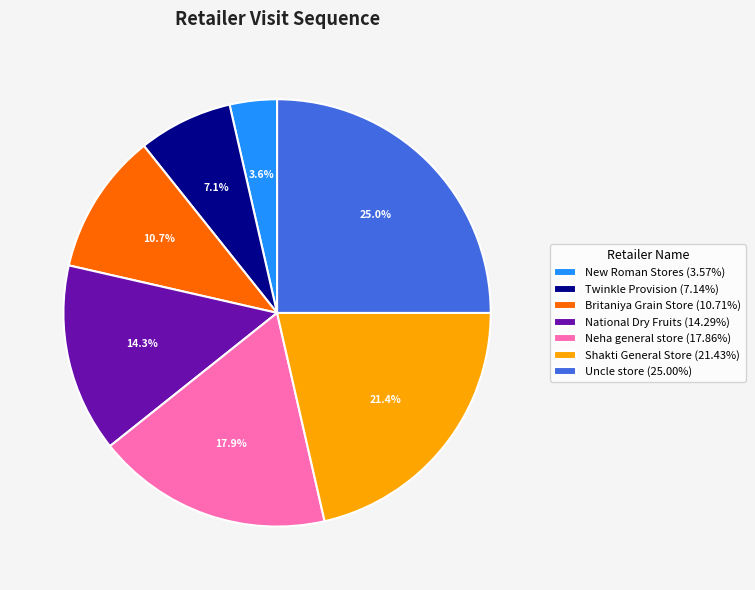

Is the sum of New Roman Stores and Shakti General Store greater than half?

No